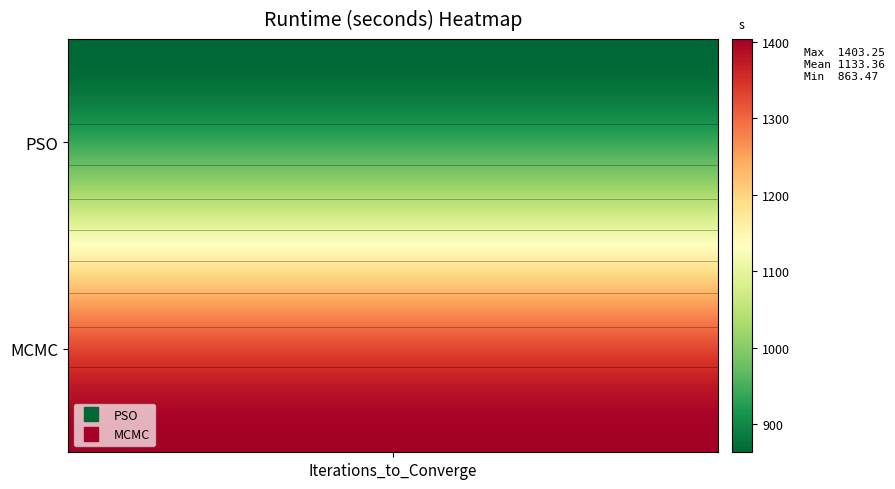

What is the maximum value shown in the chart?

1403.2